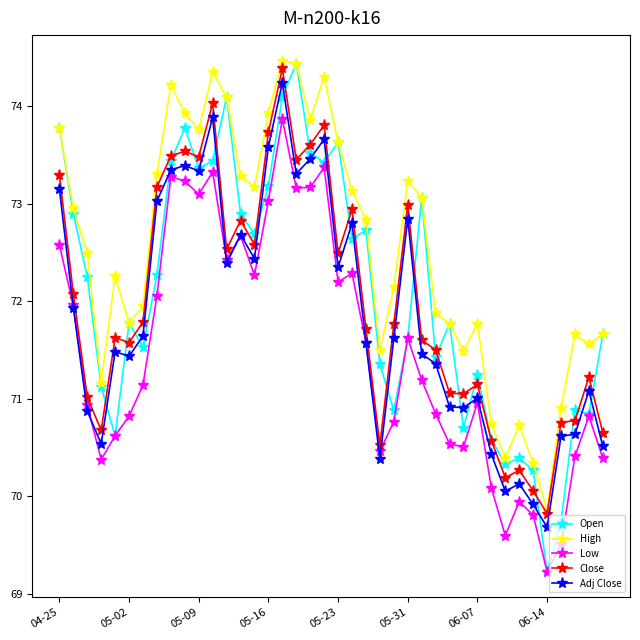

Which series has the largest total across all categories?

High